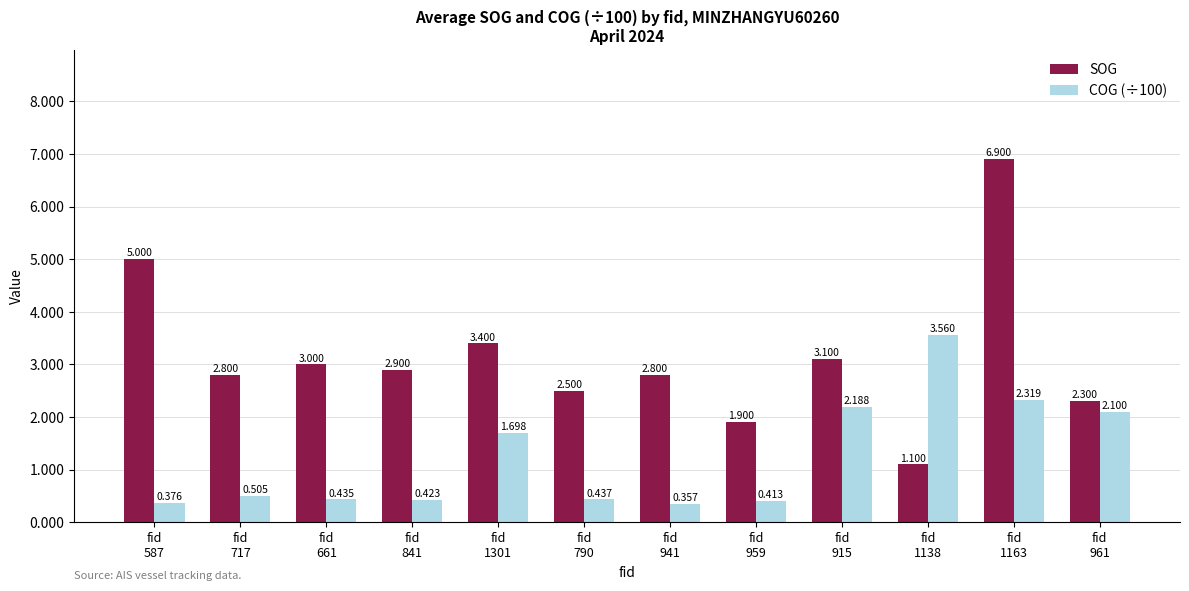

Reading left to right, extract all data points from this chart.

SOG: fid
587=5.0	fid
717=2.8	fid
661=3.0	fid
841=2.9	fid
1301=3.4	fid
790=2.5	fid
941=2.8	fid
959=1.9	fid
915=3.1	fid
1138=1.1	fid
1163=6.9	fid
961=2.3
COG (÷100): fid
587=0.4	fid
717=0.5	fid
661=0.4	fid
841=0.4	fid
1301=1.7	fid
790=0.4	fid
941=0.4	fid
959=0.4	fid
915=2.2	fid
1138=3.6	fid
1163=2.3	fid
961=2.1